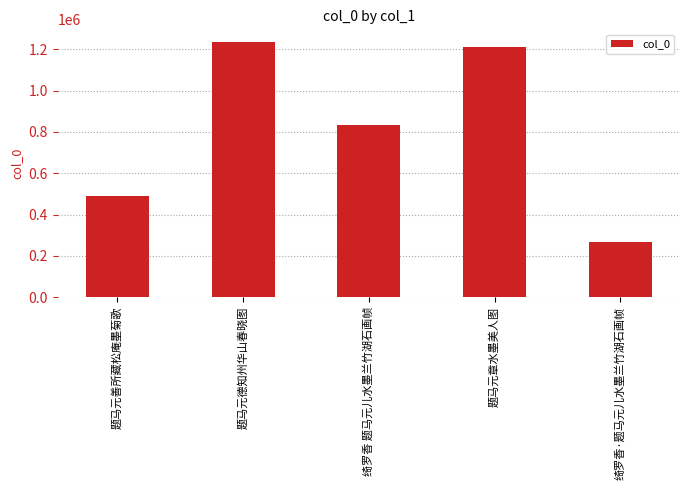

Which label corresponds to the smallest value in the chart?

绮罗香·题马元儿水墨兰竹湖石画帧